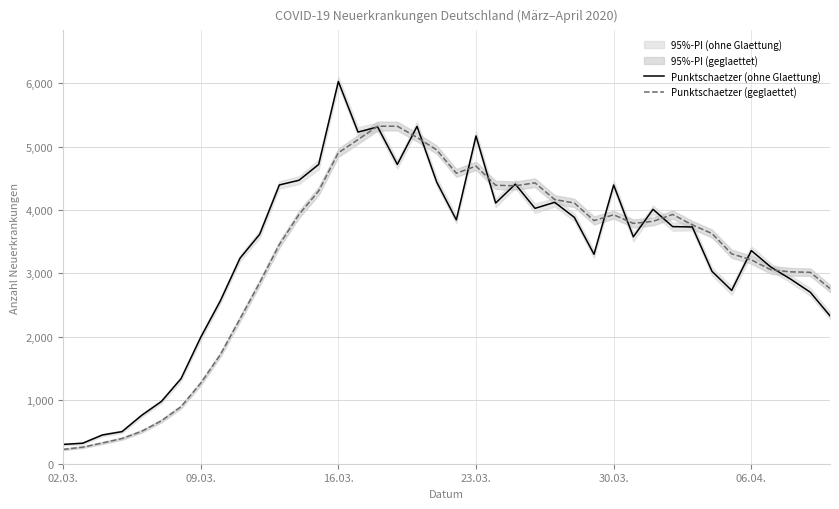

What is the highest value of the Punktschaetzer (ohne Glaettung) series?

6026